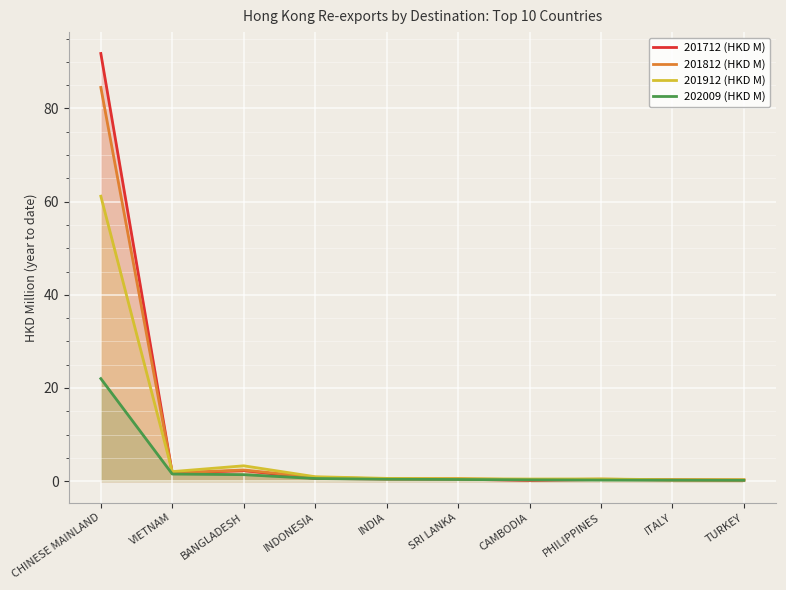

At how many categories does at least one series exceed 15?

1